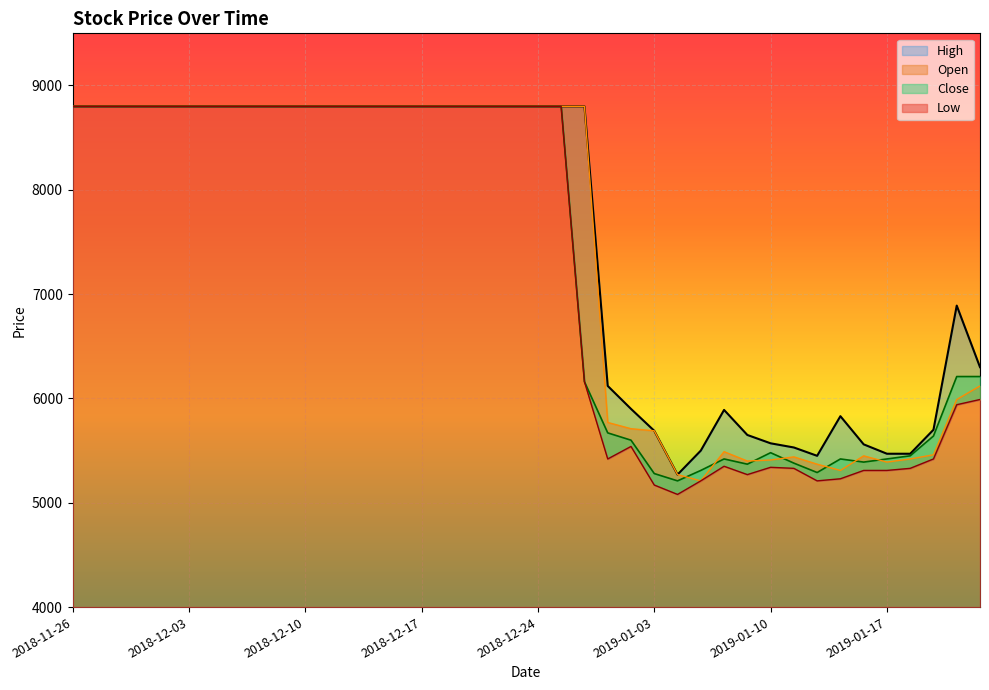

Rank the series by their average value, from lowest to highest.

Low, Close, Open, High